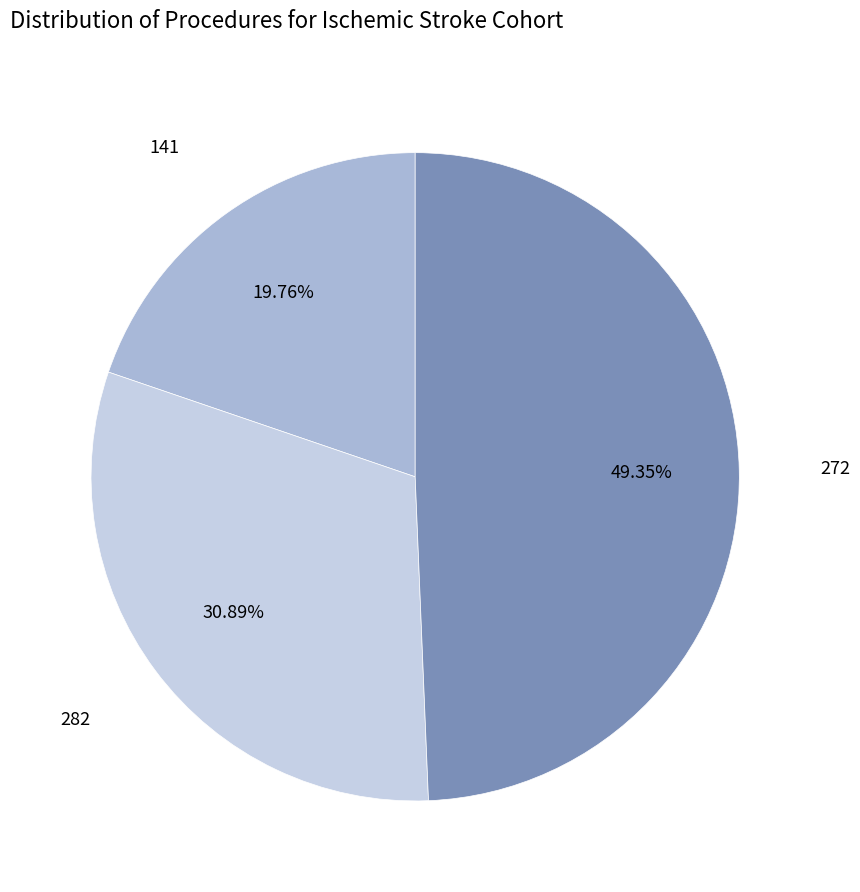

Is there a majority slice in this chart?

No